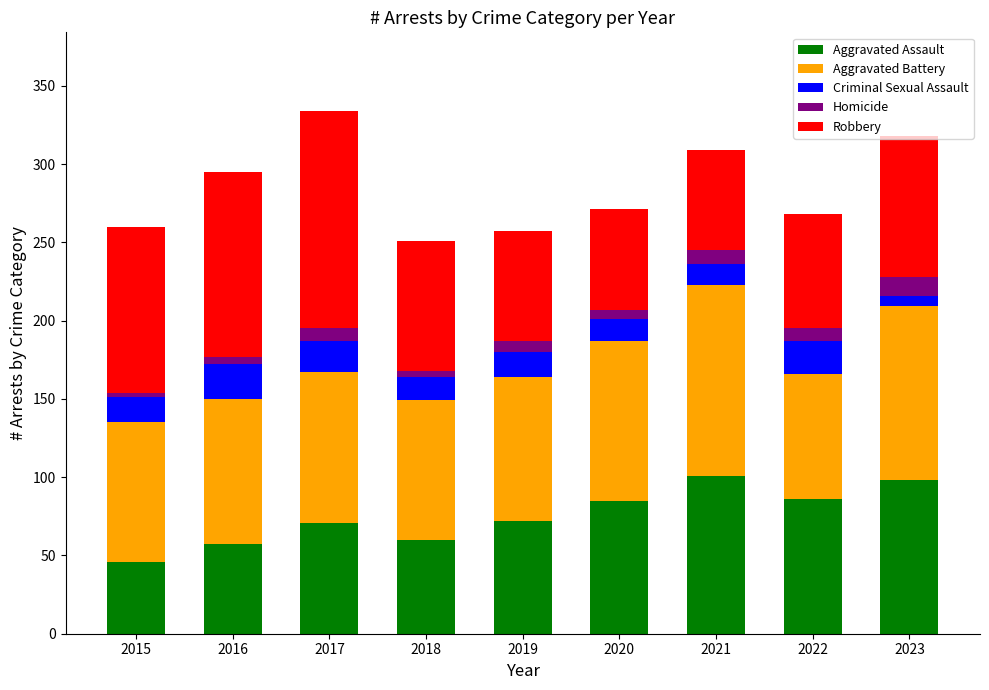

The value of Aggravated Assault at 2023 is 98. True or false?

True